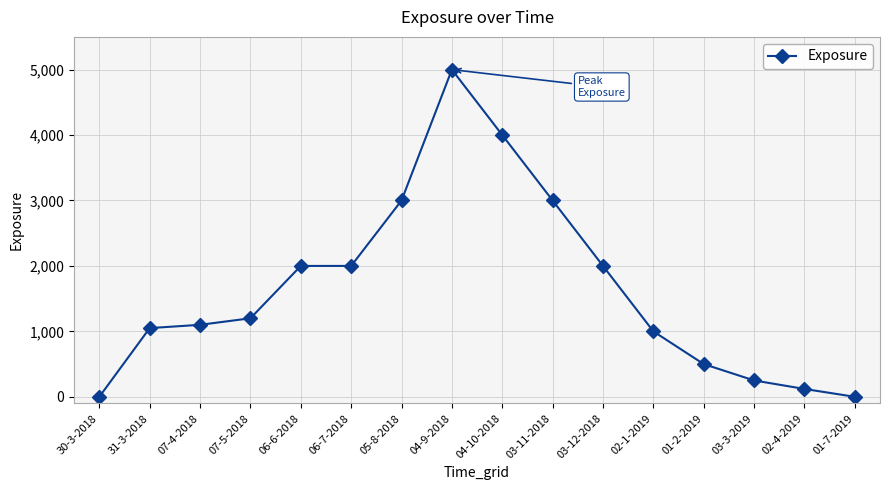

True or false: there are more than 0 points higher than both neighbors.

True